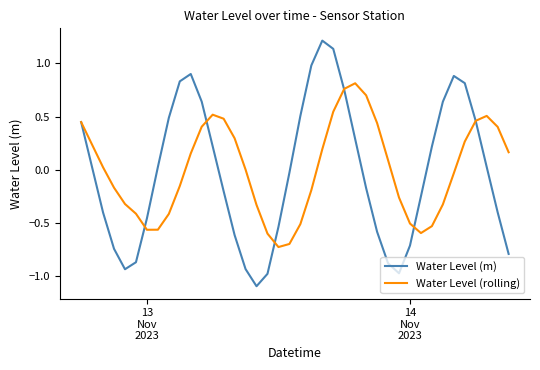

True or false: Water Level (rolling) and Water Level (m) intersect in this chart.

True